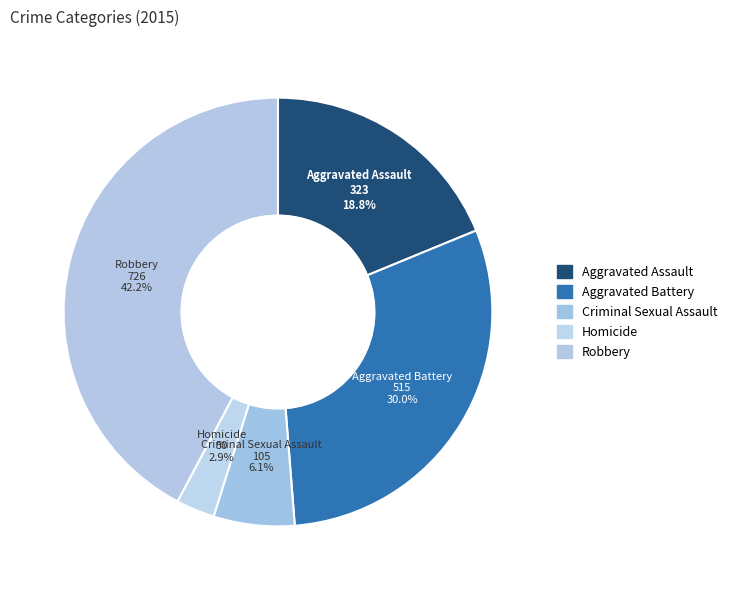

Rank the categories by value from lowest to highest.

Homicide, Criminal Sexual Assault, Aggravated Assault, Aggravated Battery, Robbery